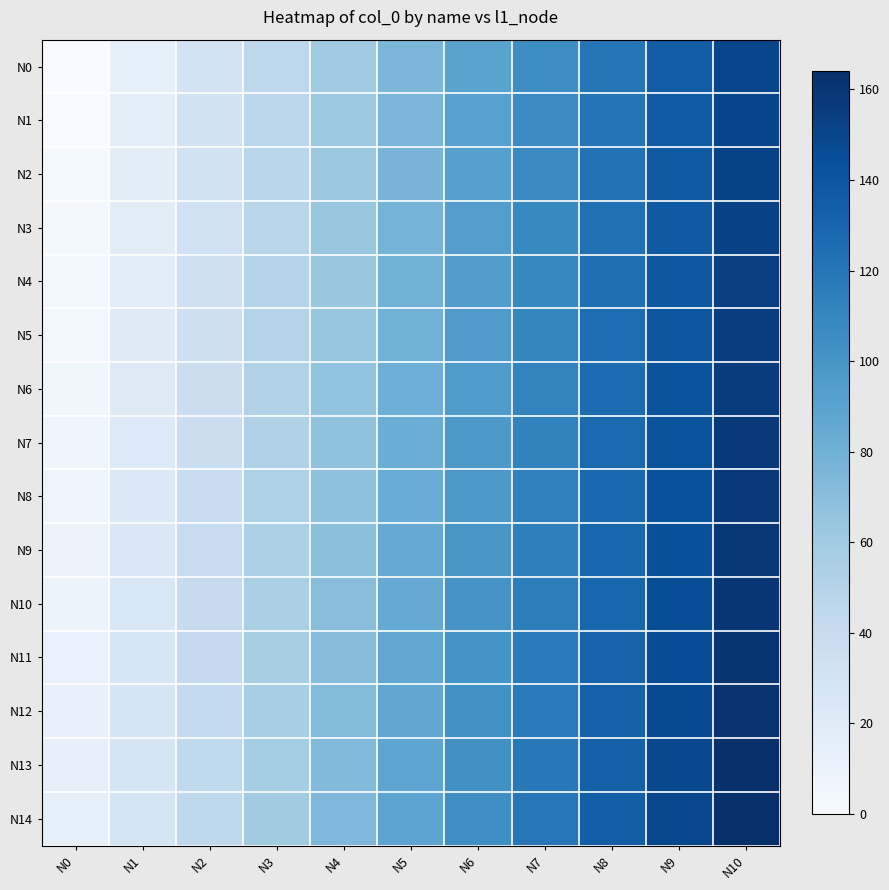

What is the total value across all series at N4?

1005